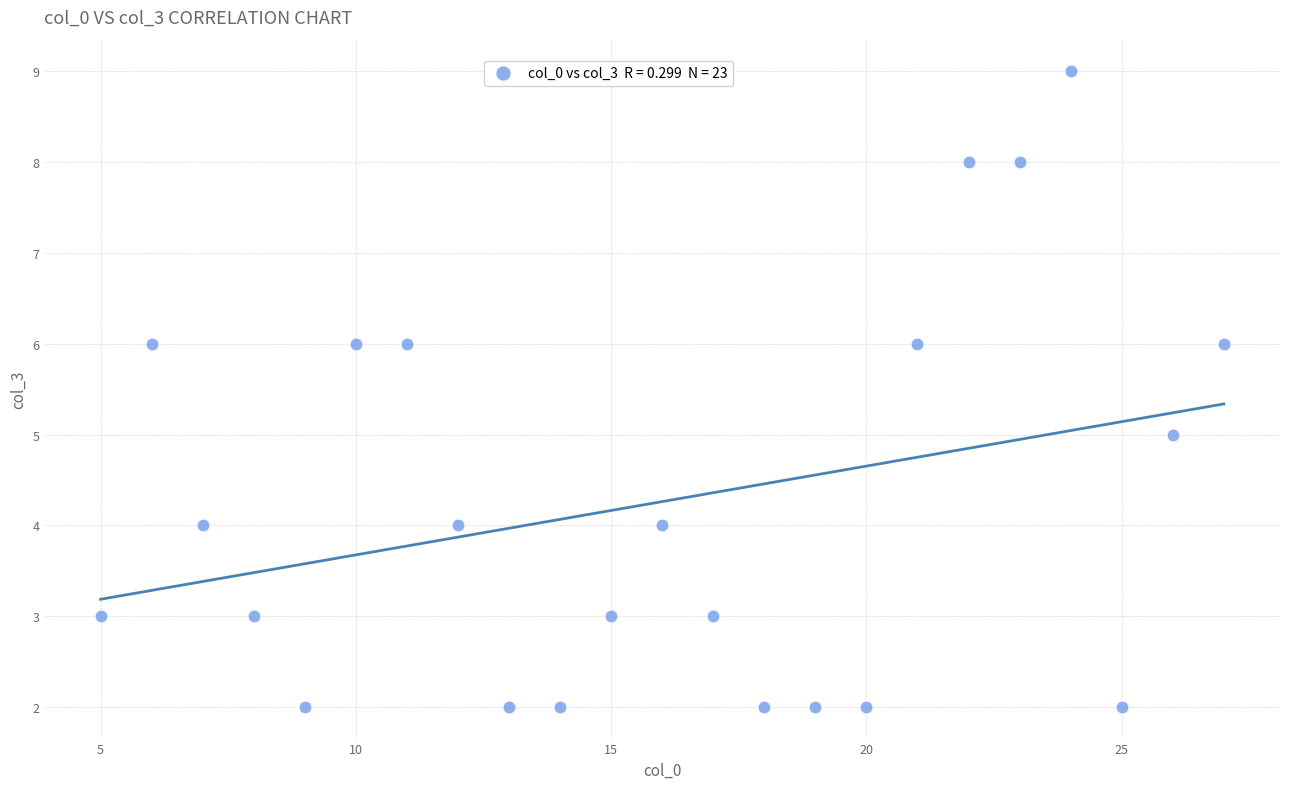

What is the range of X values (max minus min)?

22